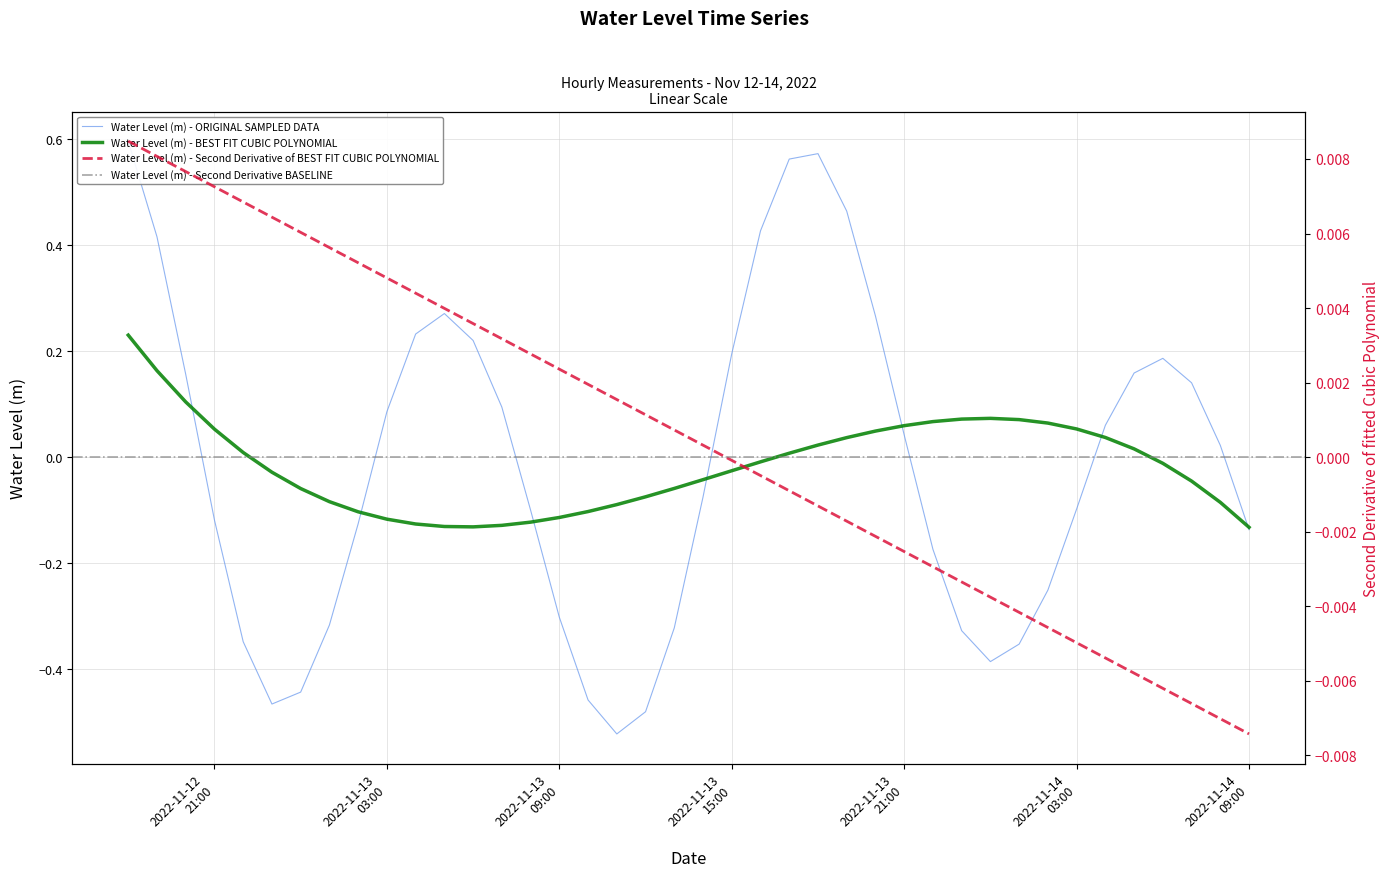

Which category has the highest value across all series?

2022-11-12 18:00:00